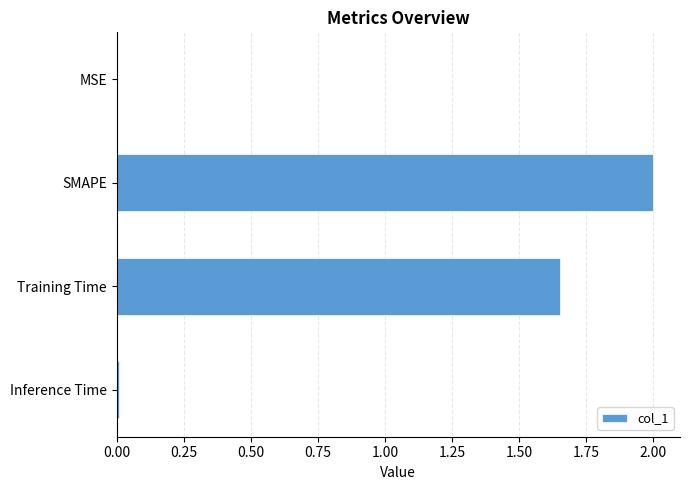

Where is the data nearest to the value 1?

Training Time